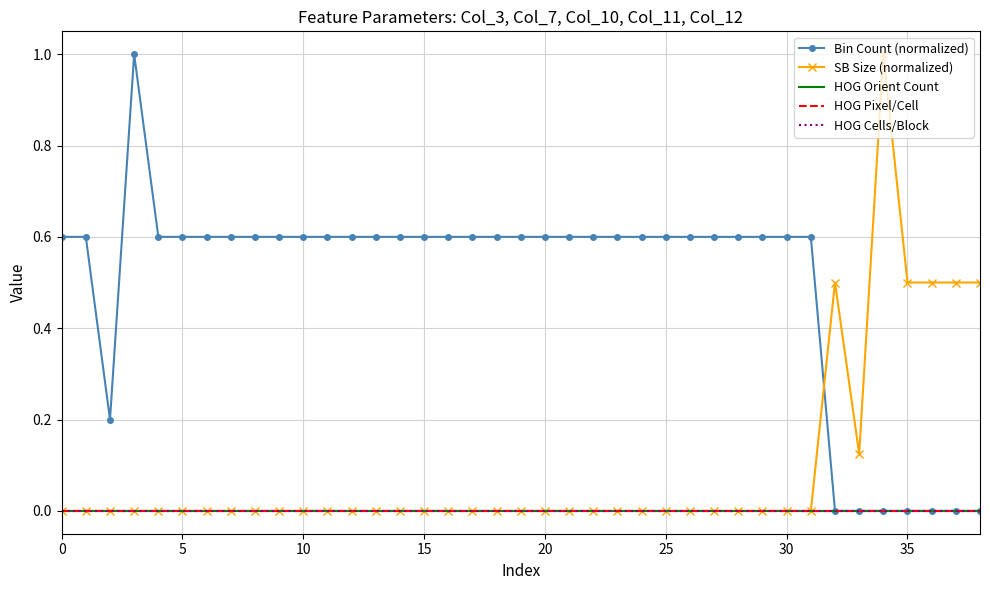

What is the value of the Bin Count (normalized) point at the 26th from the left?

0.6